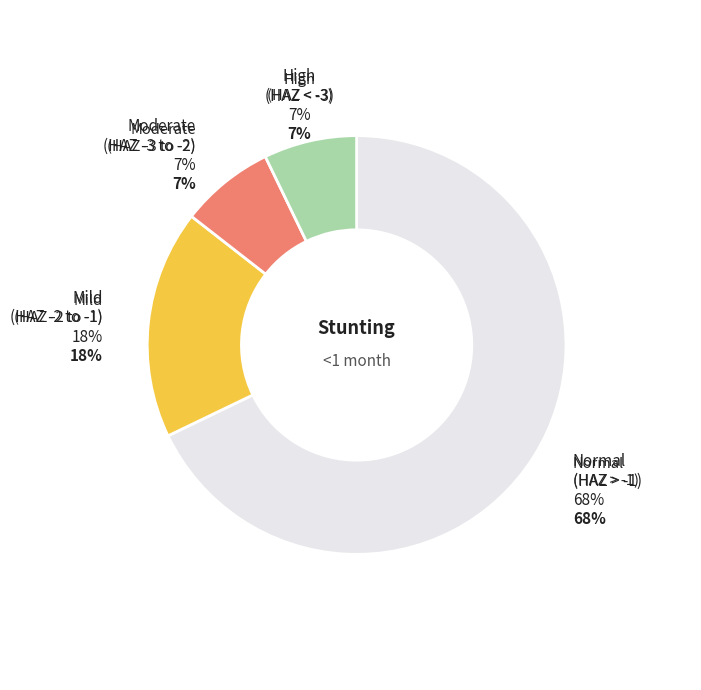

To the nearest percent, what is the difference between the largest and smallest slice percentages?

61%